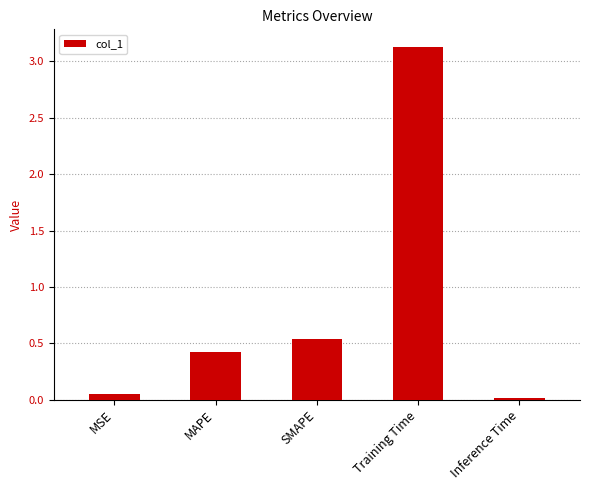

List the labels in order of value, smallest first.

Inference Time, MSE, MAPE, SMAPE, Training Time